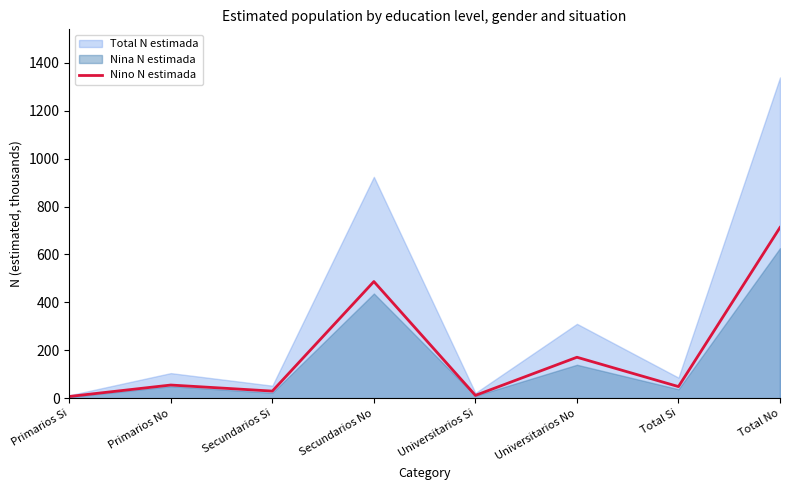

How many data points are less than 54?

4